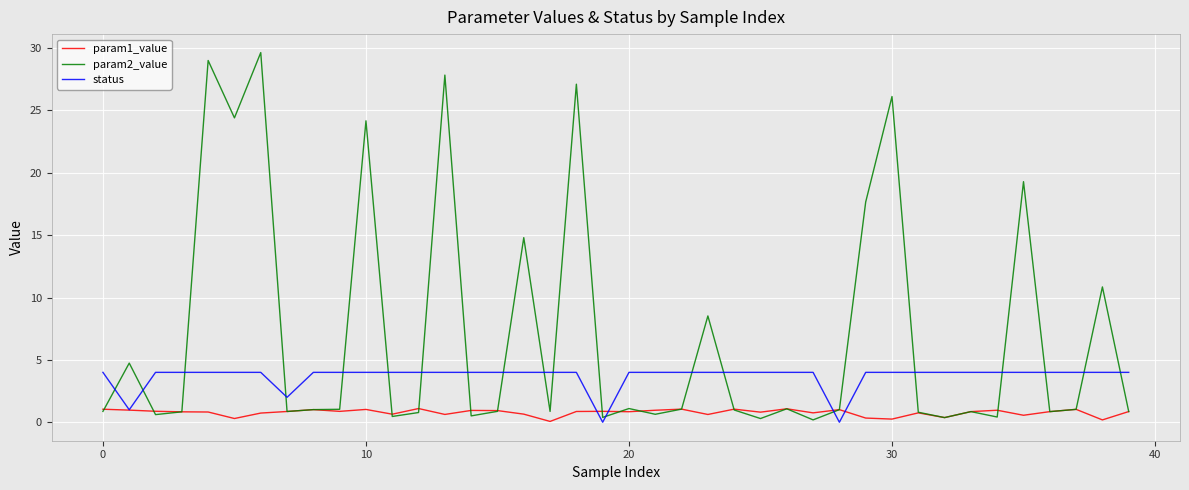

Which series has the widest spread of values?

param2_value